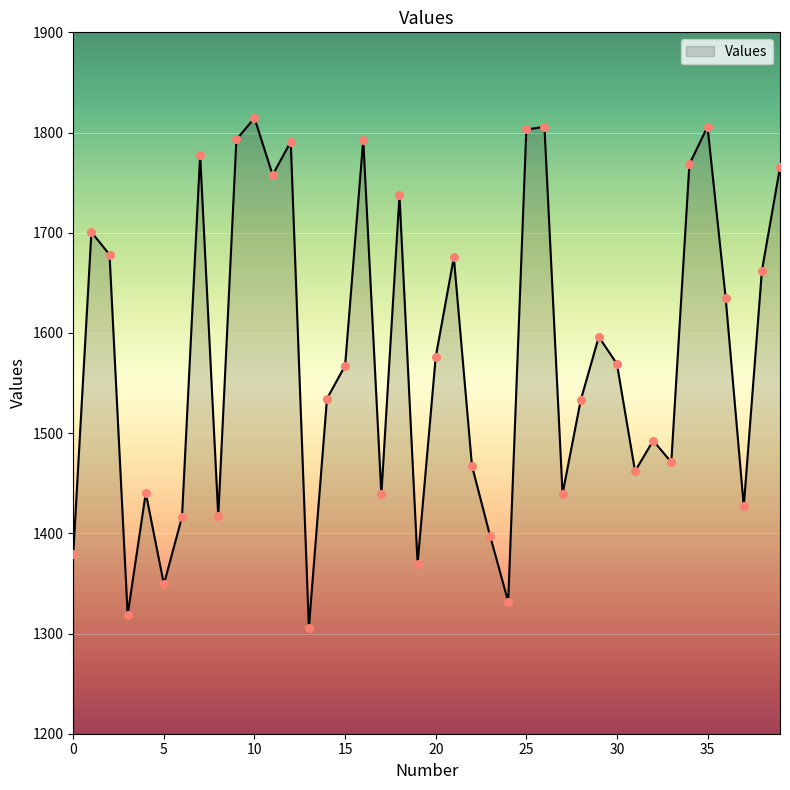

What is the minimum value shown in the chart?

1305.7